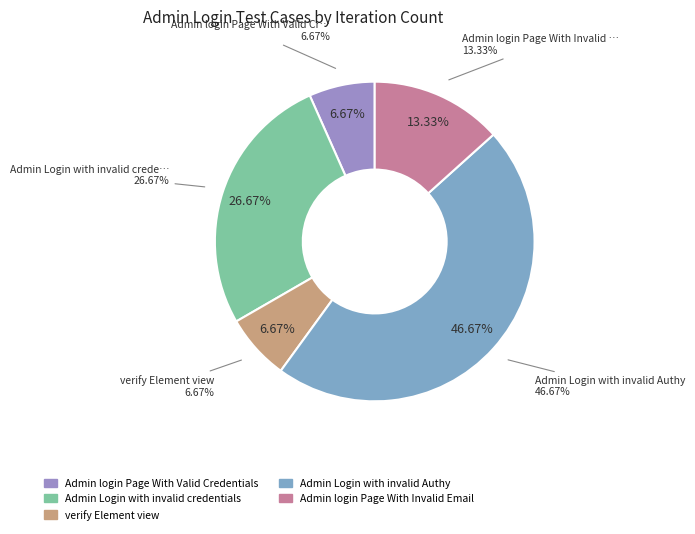

Rank the categories by value from lowest to highest.

Admin login Page With Valid Credentials, verify Element view, Admin login Page With Invalid Email, Admin Login with invalid credentials, Admin Login with invalid Authy